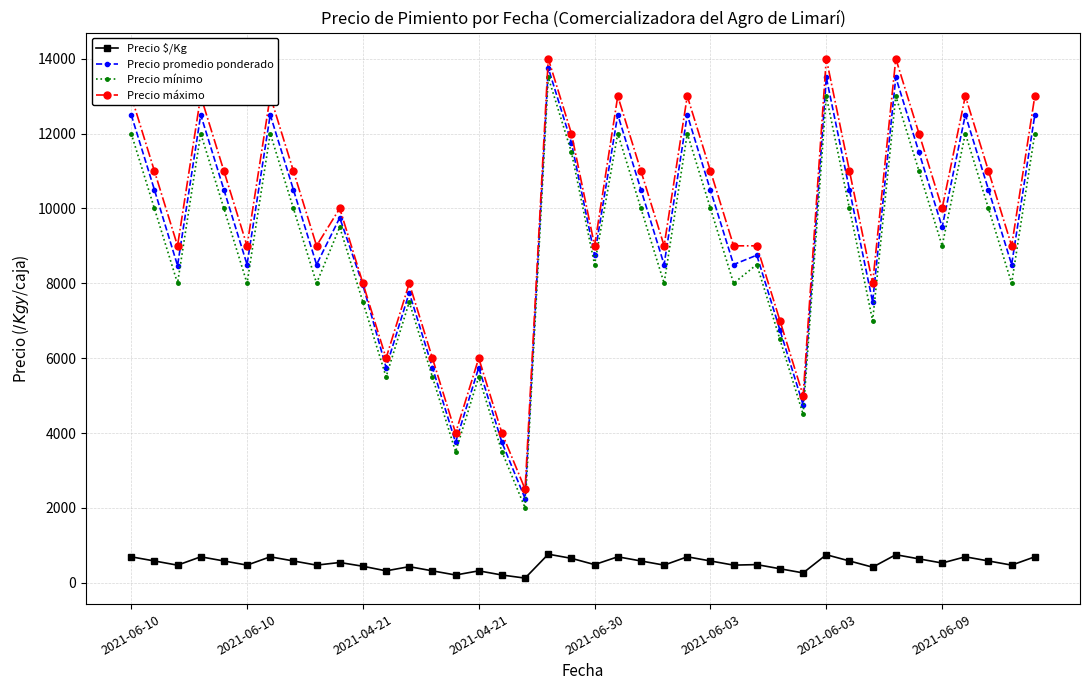

At how many categories does at least one series exceed 11222?

12